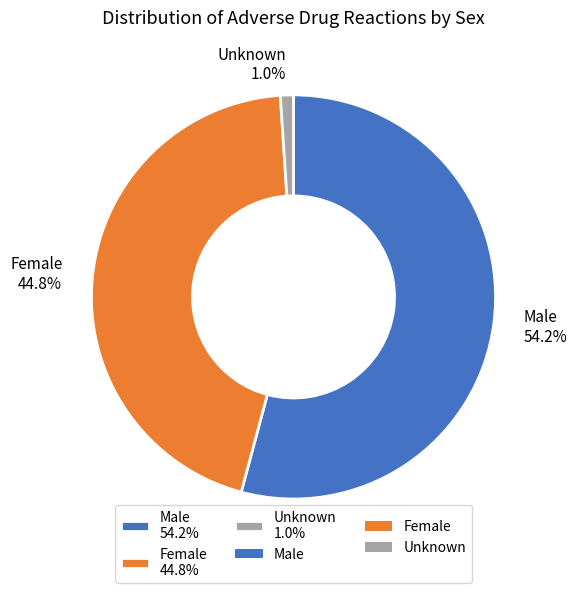

Which has a higher value, Male or Female?

Male